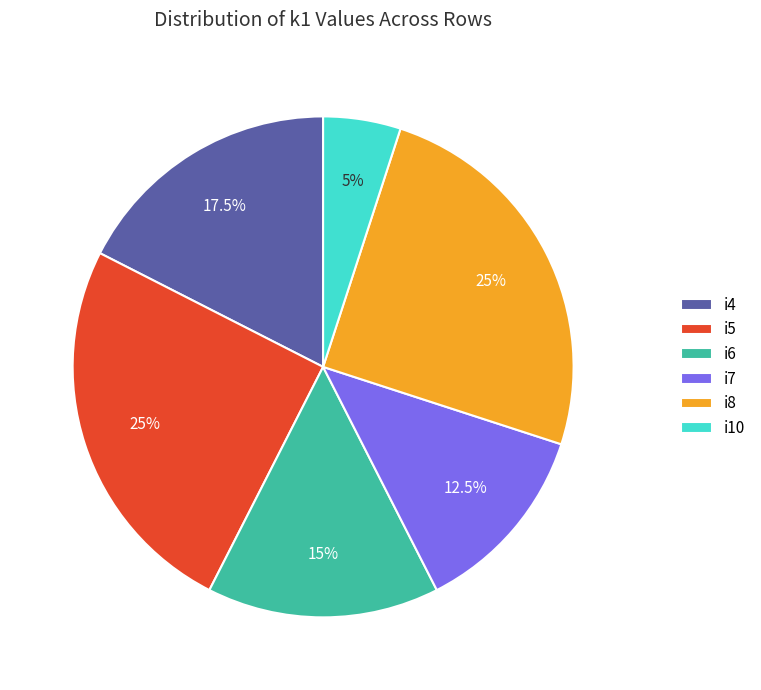

What percentage is the i8 slice, to the nearest percent?

25%